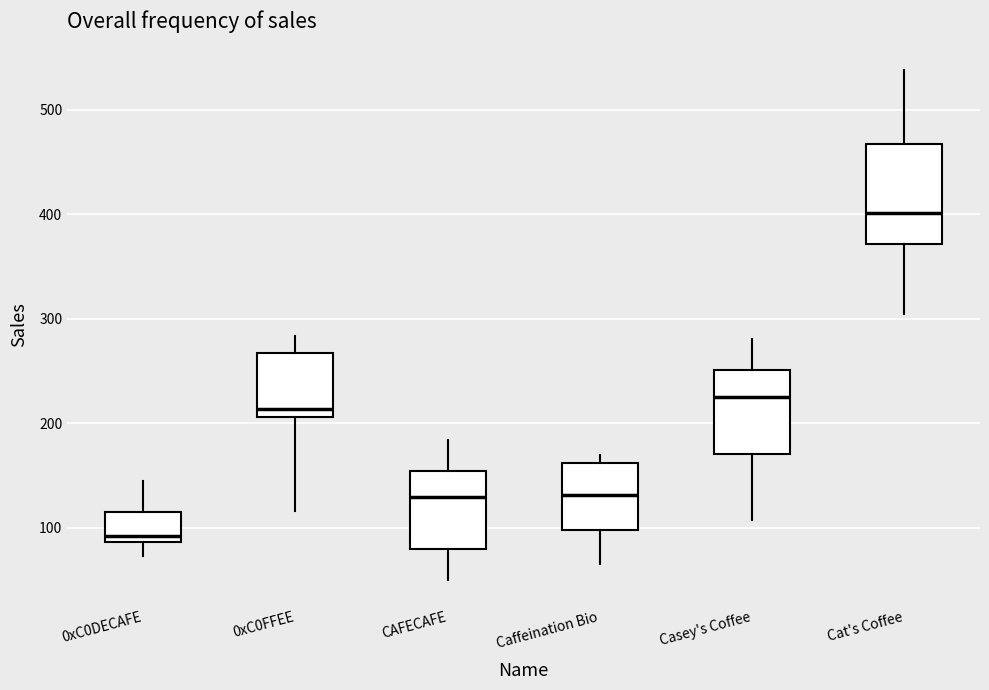

Reading left to right, read every box against the y-axis: the position of its median line, the range the box covers, and the ends of its whiskers. The values are not printed on the chart, so give them approximately, as read against the axis.

0xC0DECAFE: median 90 (just above the box's lower edge), box 90 to 120, whiskers 70 to 150
0xC0FFEE: median 210 (just above the box's lower edge), box 210 to 270, whiskers 120 to 280
CAFECAFE: median 130, box 80 to 150, whiskers 50 to 180
Caffeination Bio: median 130, box 100 to 160, whiskers 70 to 170
Casey's Coffee: median 230, box 170 to 250, whiskers 110 to 280
Cat's Coffee: median 400, box 370 to 470, whiskers 300 to 540